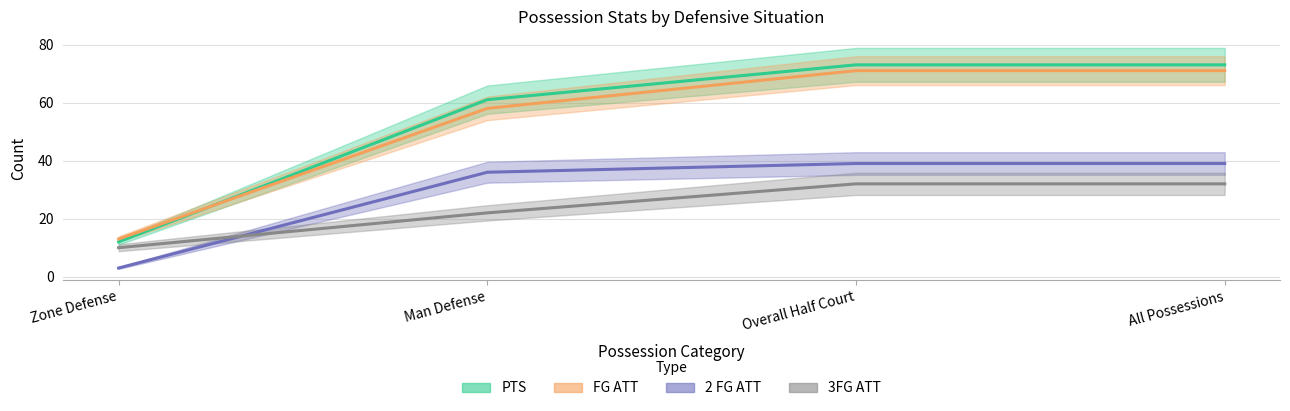

What is the difference between the highest and lowest values at Man Defense?

39